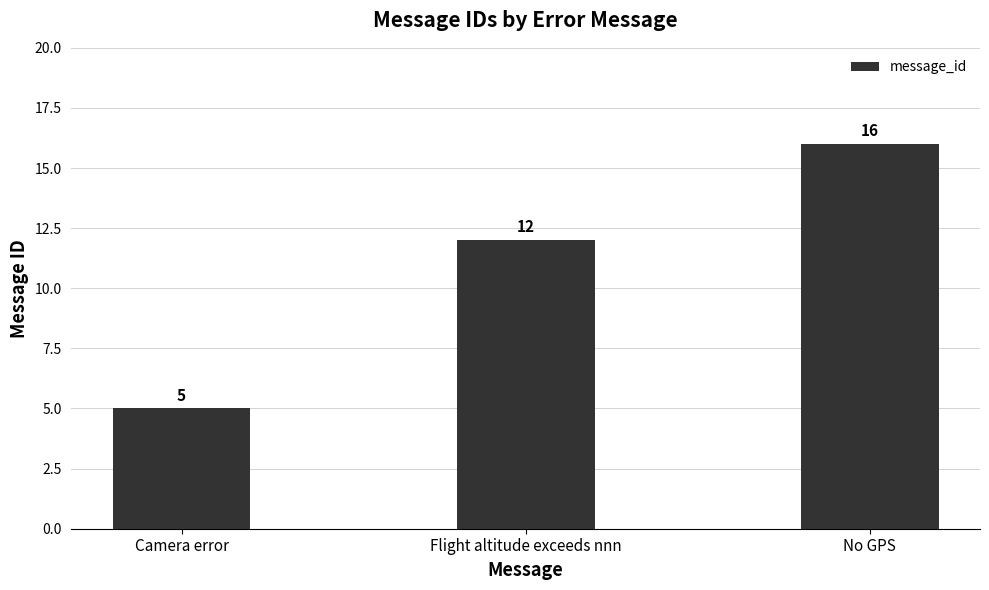

What is the smallest value displayed?

5